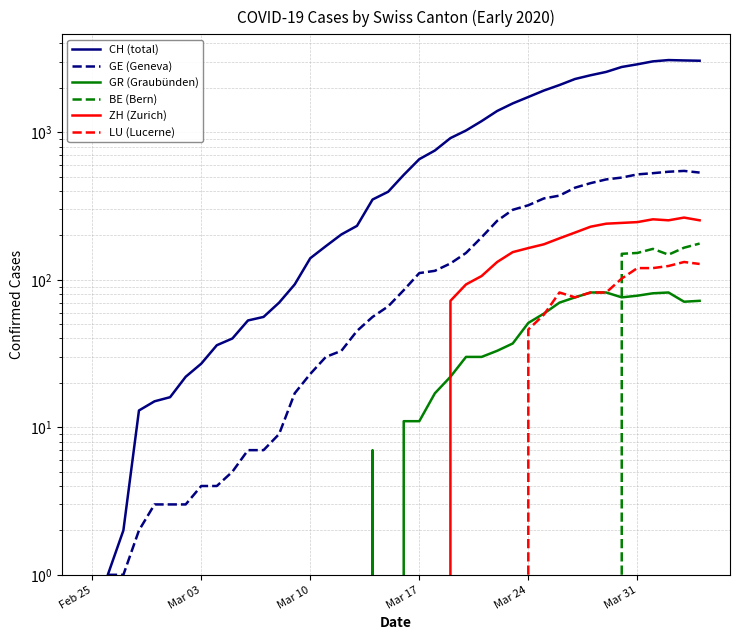

Is it true that GR (Graubünden) equals 27 at 22?

False